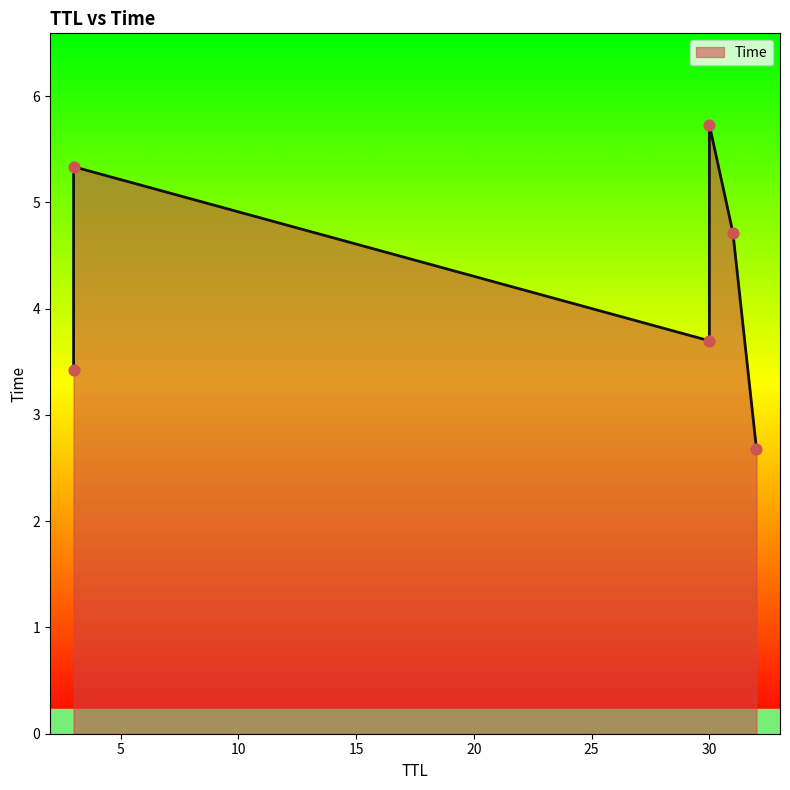

Approximately how many times larger is the value at 30 compared to 32?

1.4